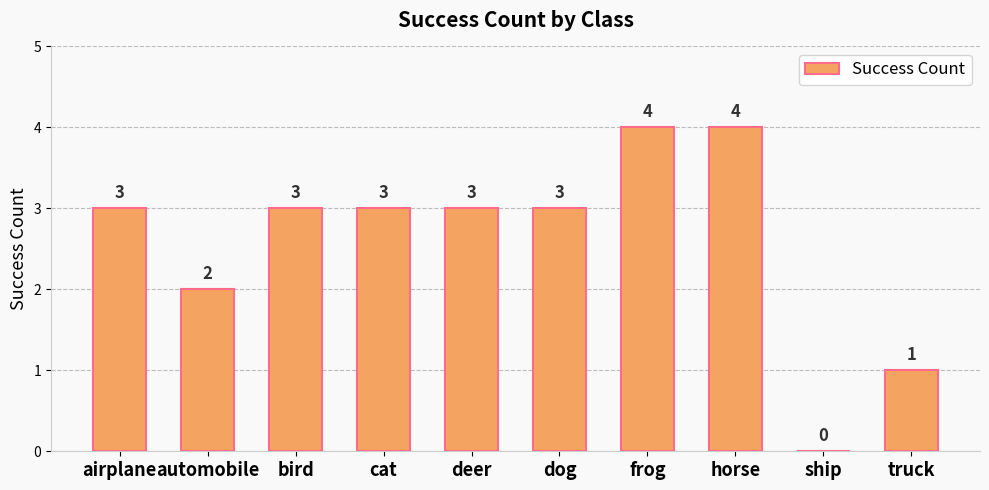

The chart shows a value of 2 at automobile. True or false?

True